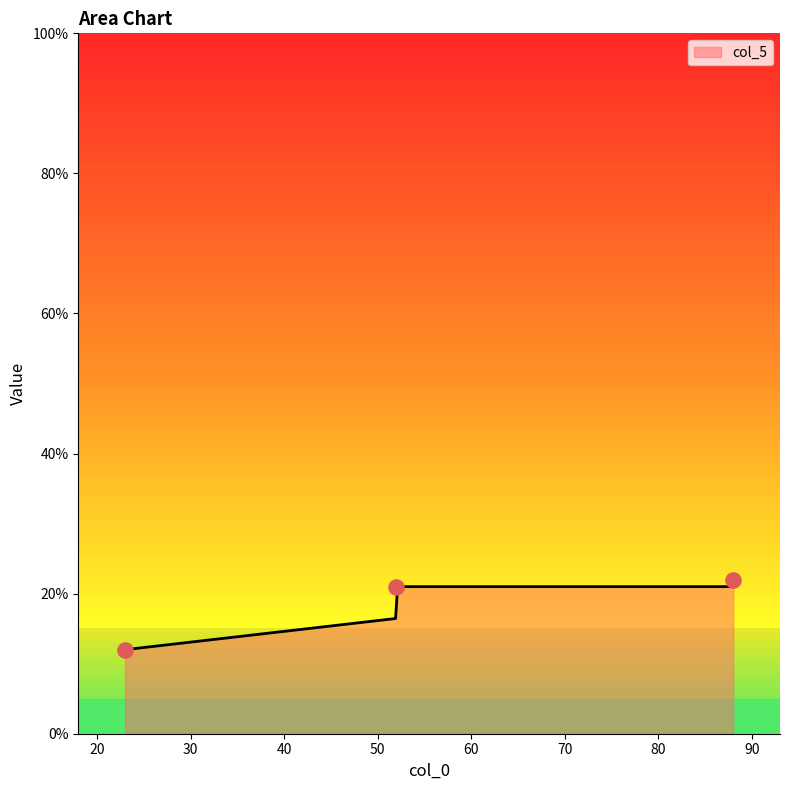

Which has a higher value, 23 or 88?

88